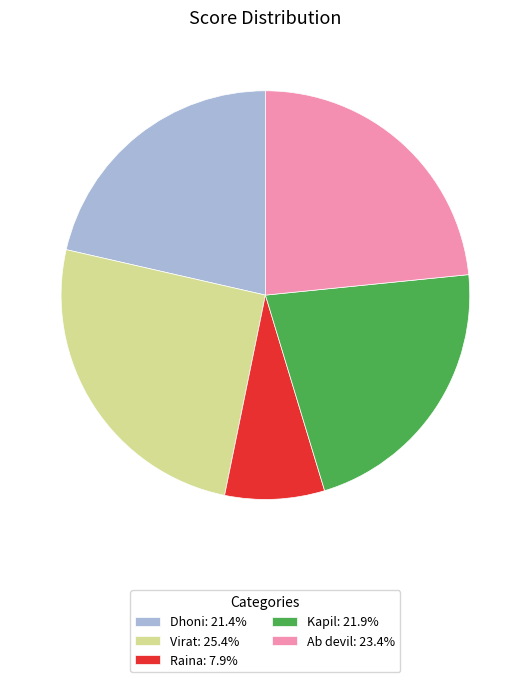

What is the ratio of the value at Kapil: 21.9% to the value at Virat: 25.4%?

0.9